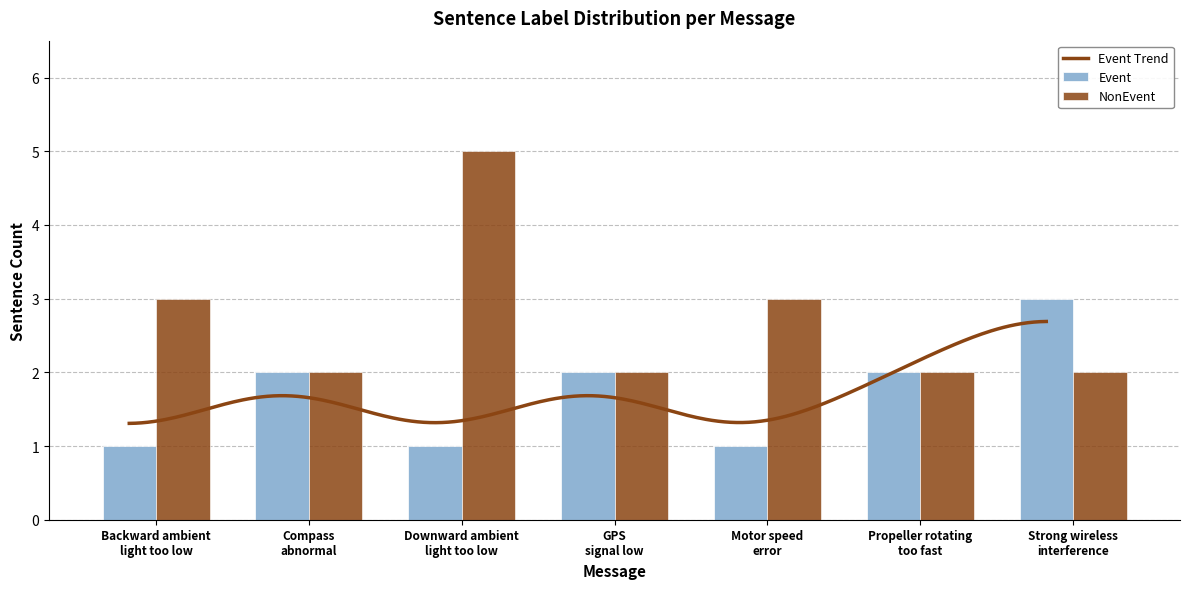

Are the bars grouped side by side (vs. stacked)?

Yes